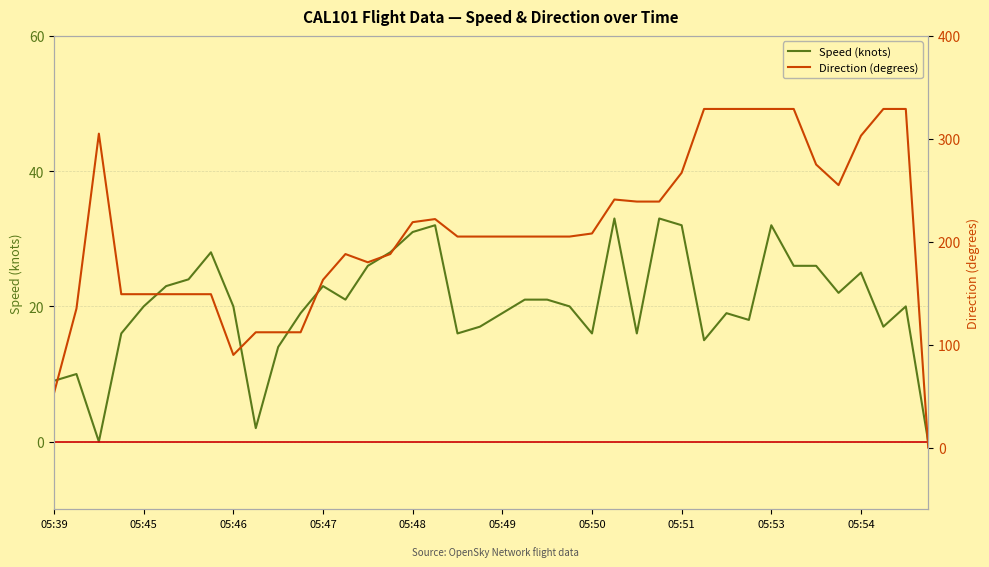

The value of Speed (knots) at 05:50 is 8. True or false?

False